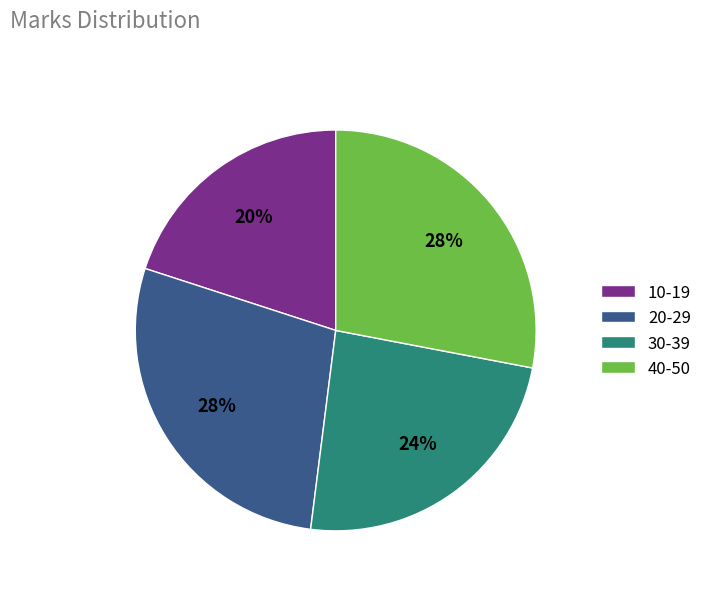

Do 10-19 and 30-39 together represent more than half of the pie?

No